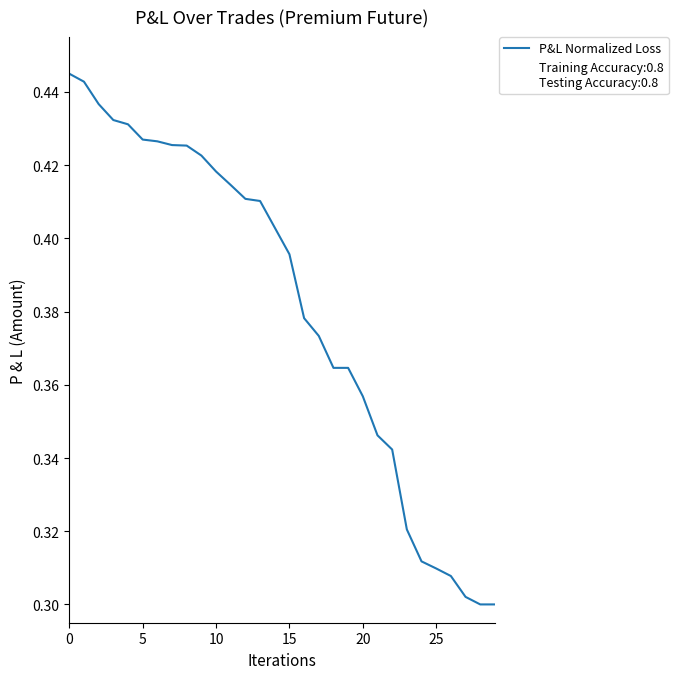

What is the value of the 20th point from the left?

0.4